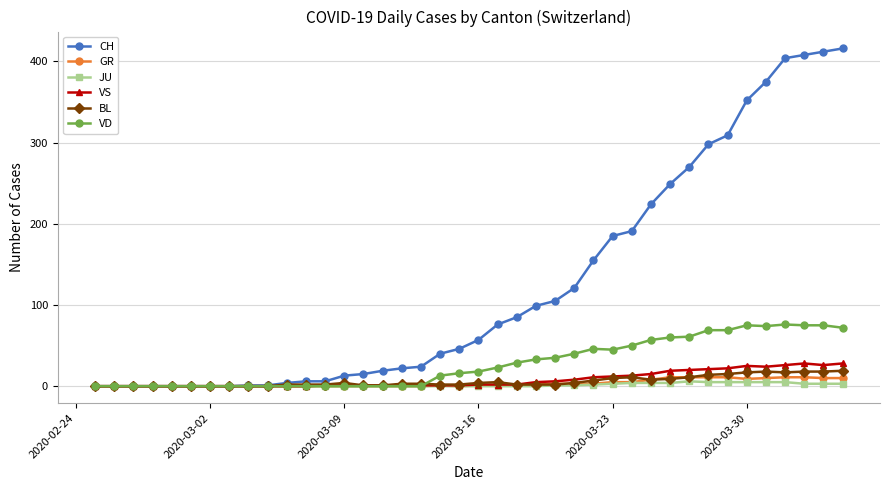

Which series has the largest total across all categories?

CH